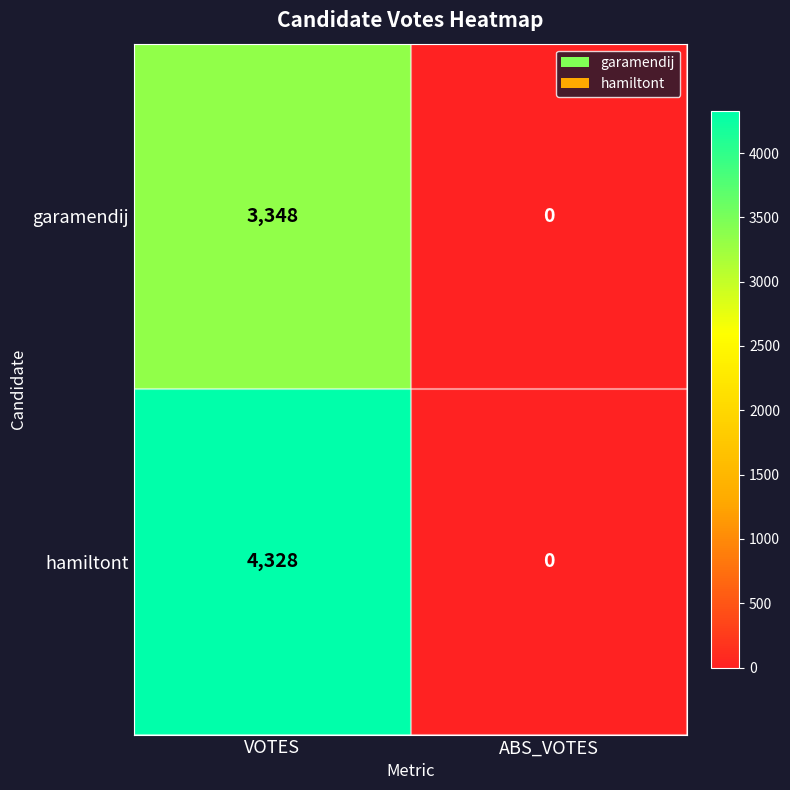

At which category does the chart reach its peak across all series?

VOTES